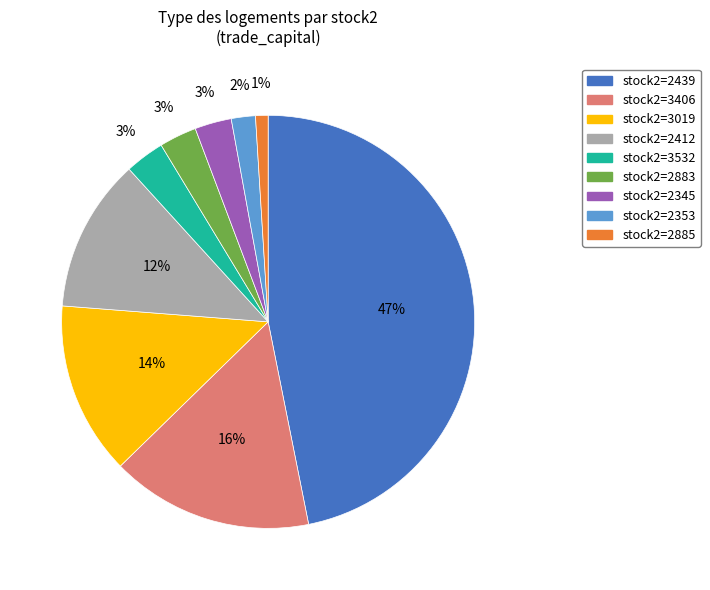

Does any single category account for the majority?

No